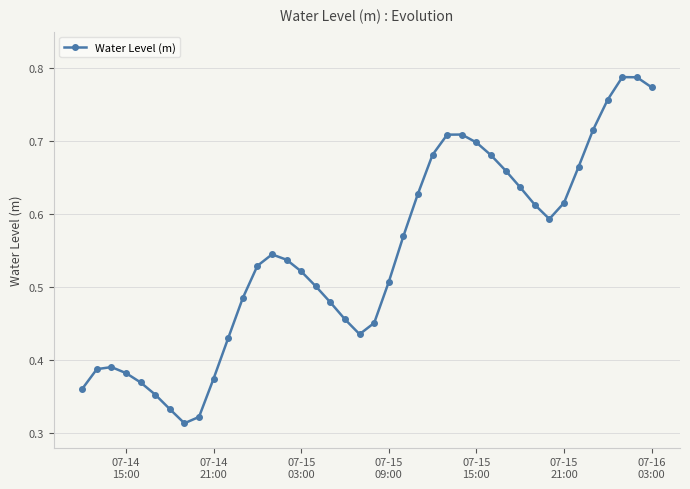

What is the sum of all values?

21.7